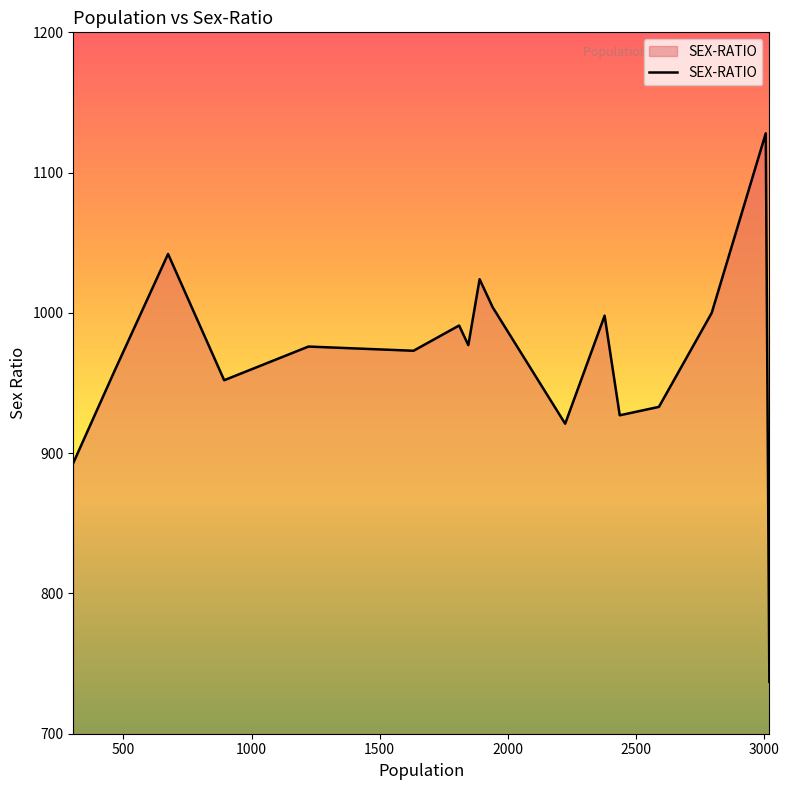

What is the minimum value shown in the chart?

737